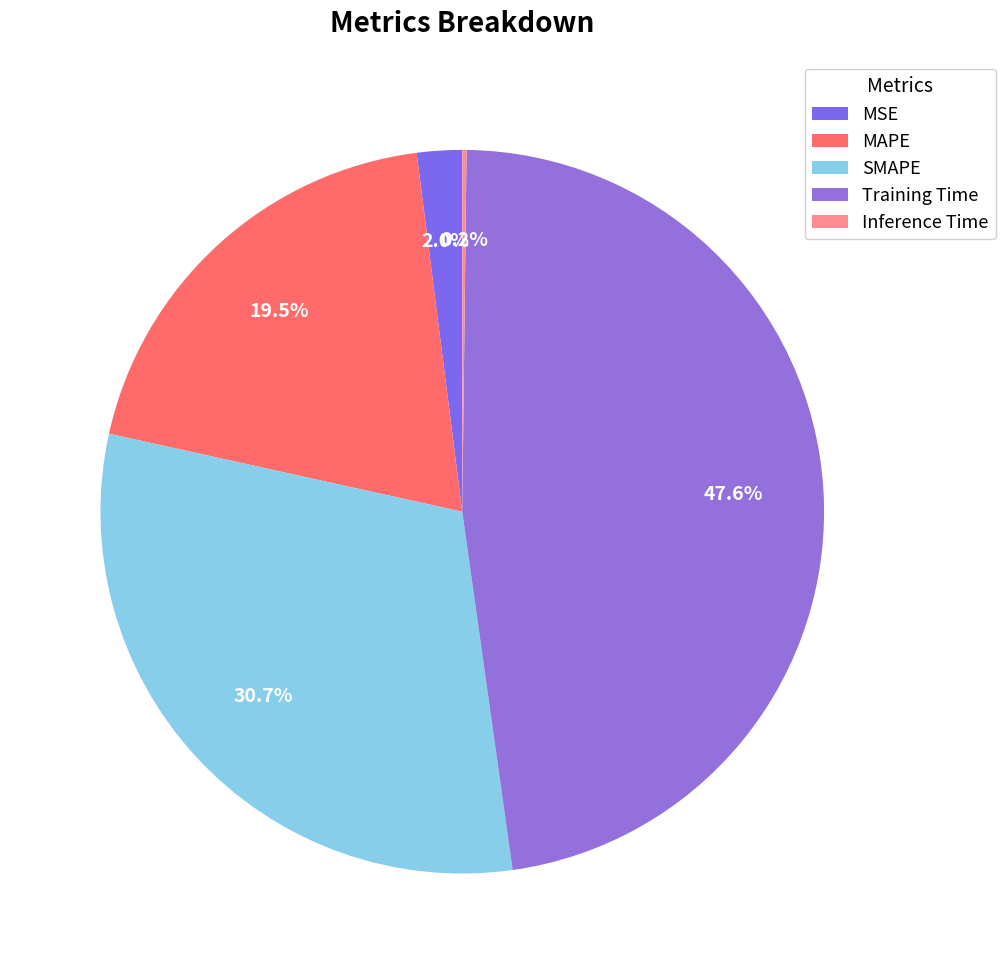

What is the smallest slice in the pie chart?

Inference Time